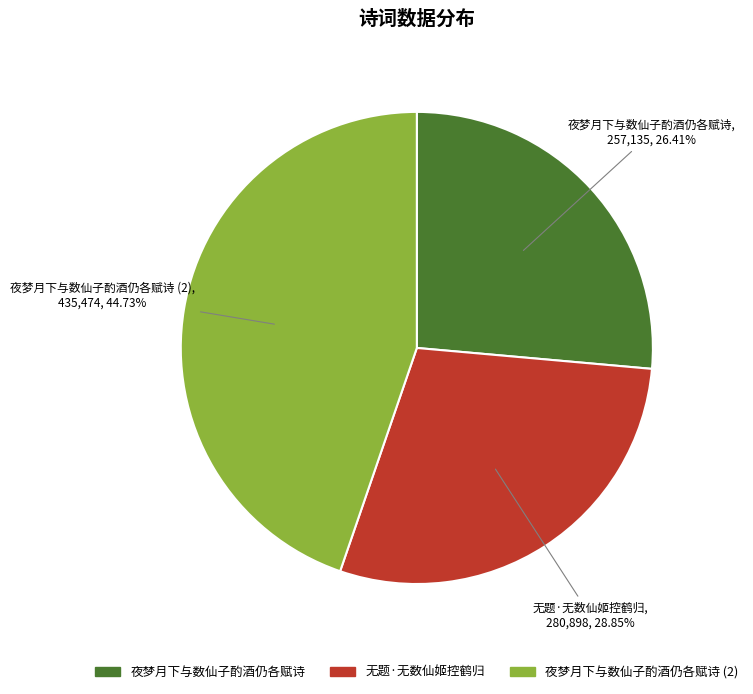

Count the number of slices in the pie.

3